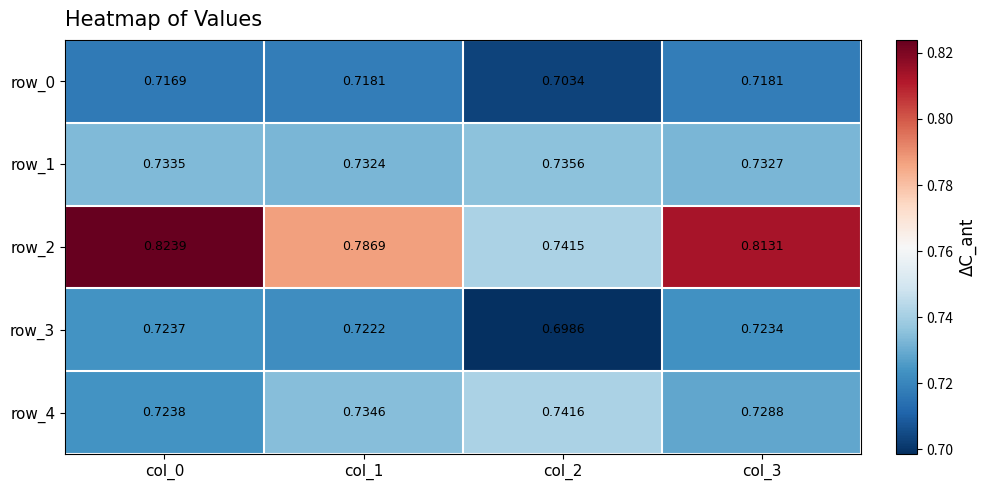

Which series has the largest total across all categories?

row_2